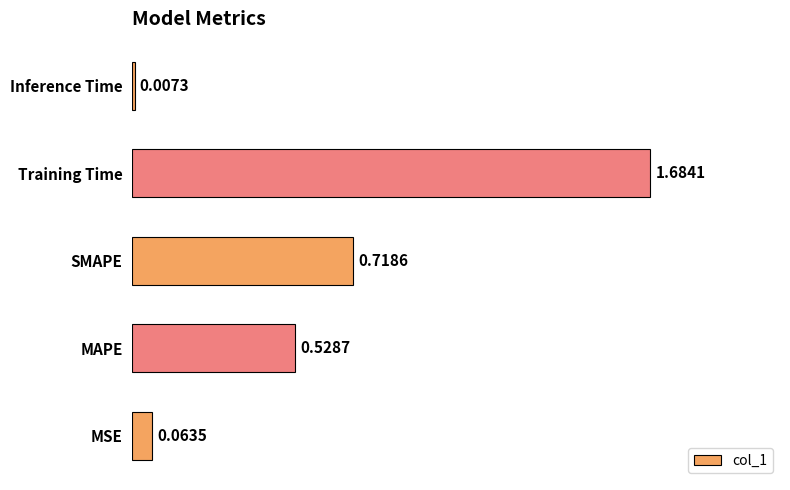

What is the sum of all values?

3.0